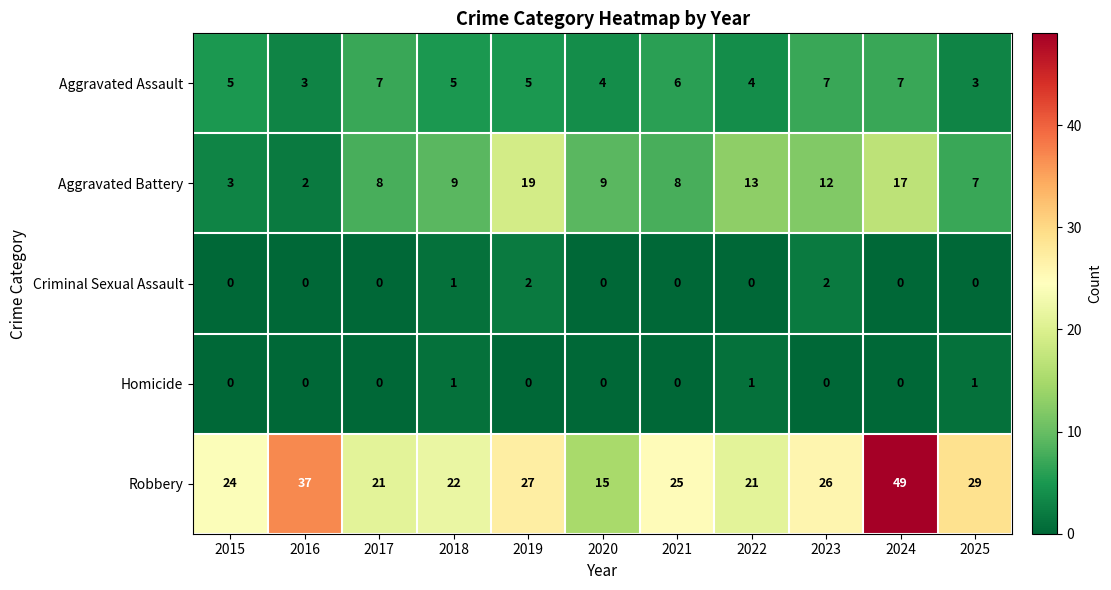

What is the total value across all series at 2024?

73